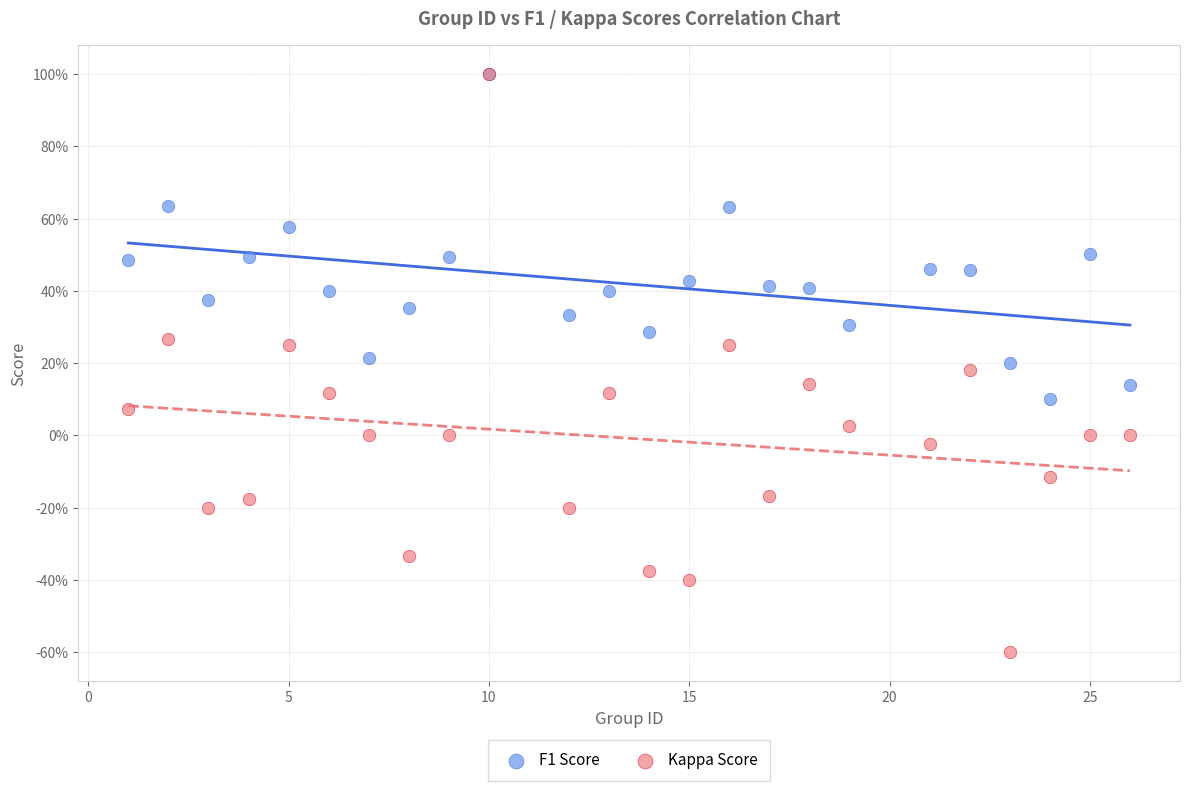

What are all the series names shown in the legend?

F1 Score, Kappa Score